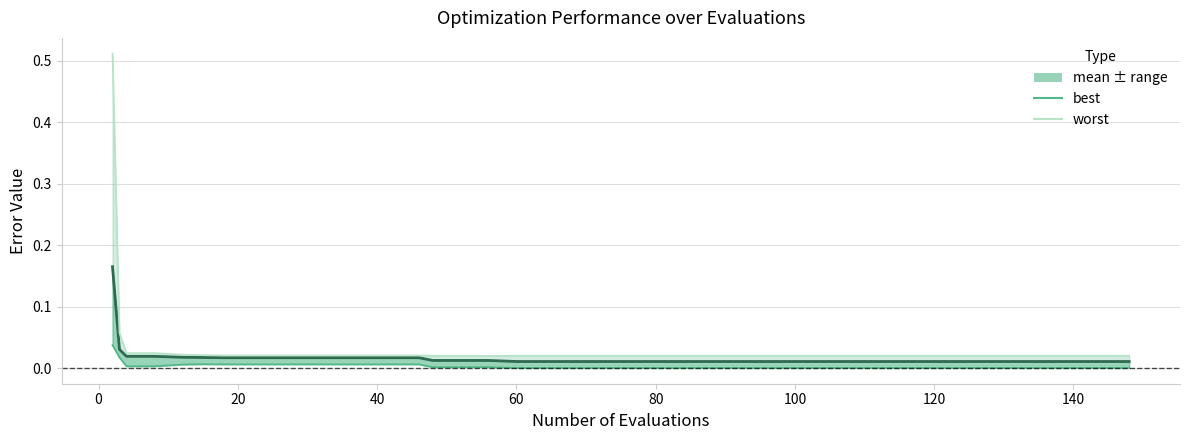

How many lines are shown in the chart?

3